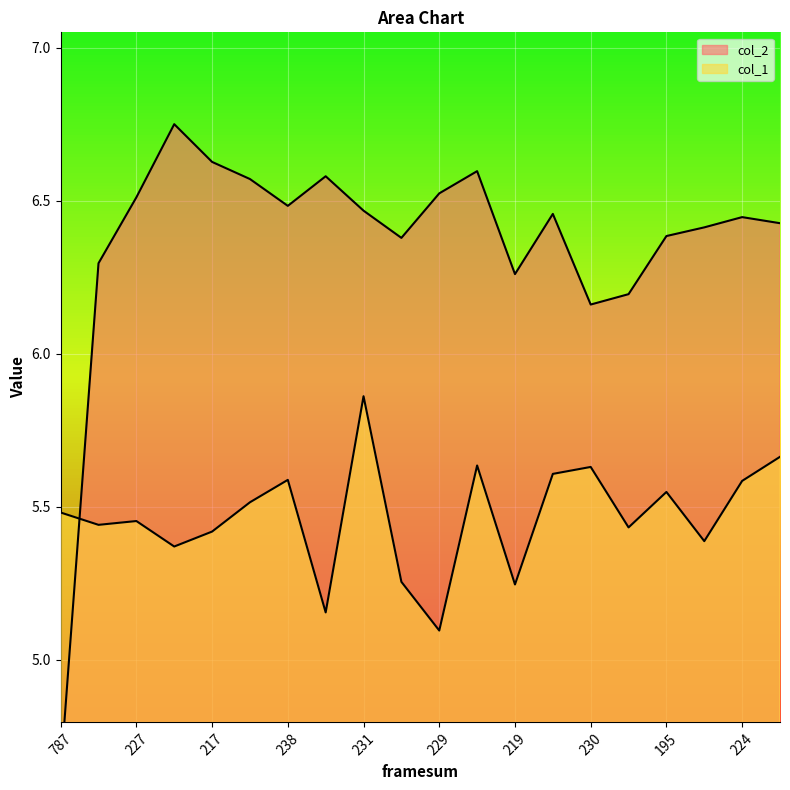

Rank the series at 230 from highest to lowest value.

col_2, col_1